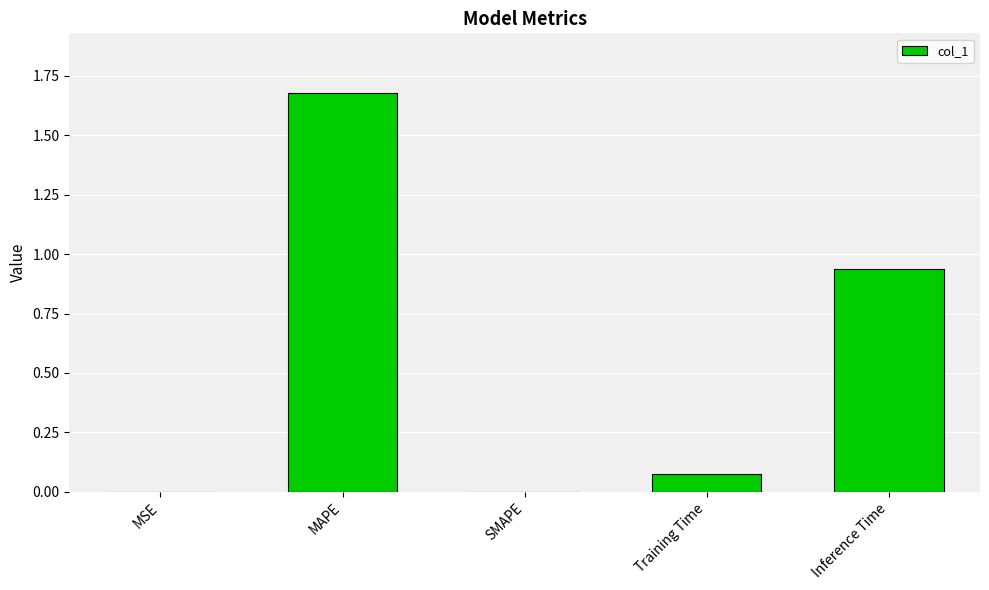

How many categories are shown in the chart?

5